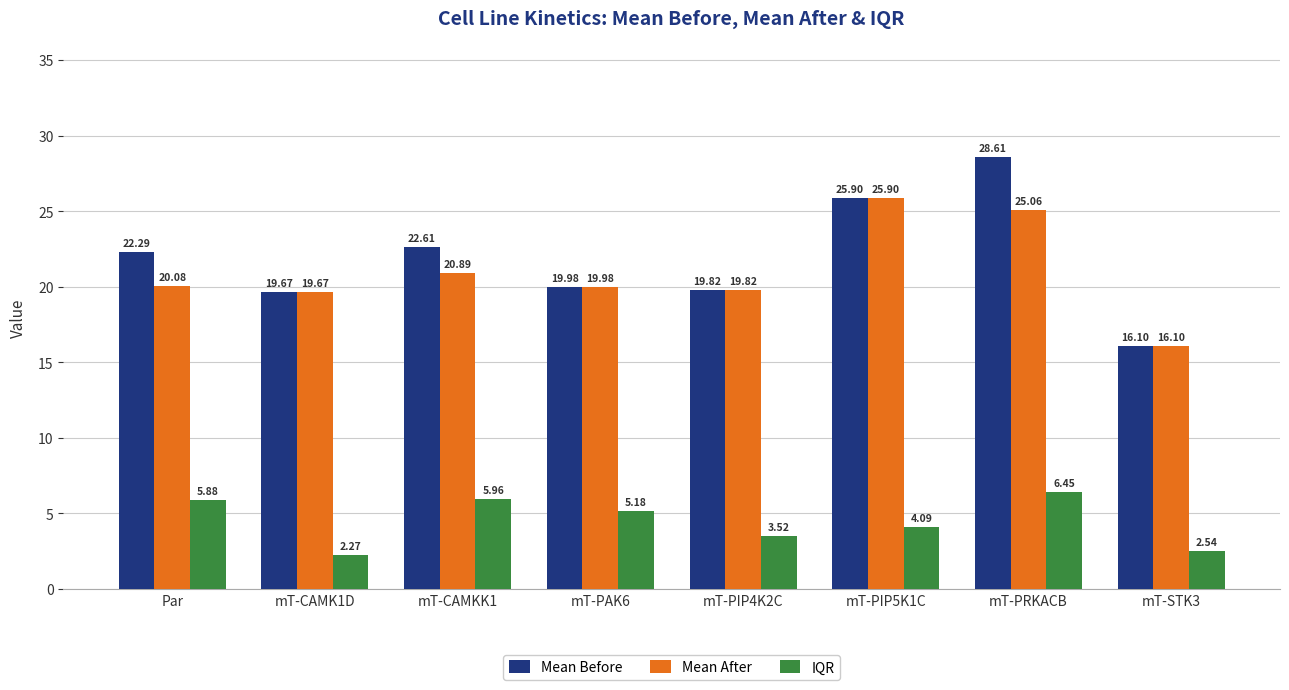

How many bars are there in total?

24